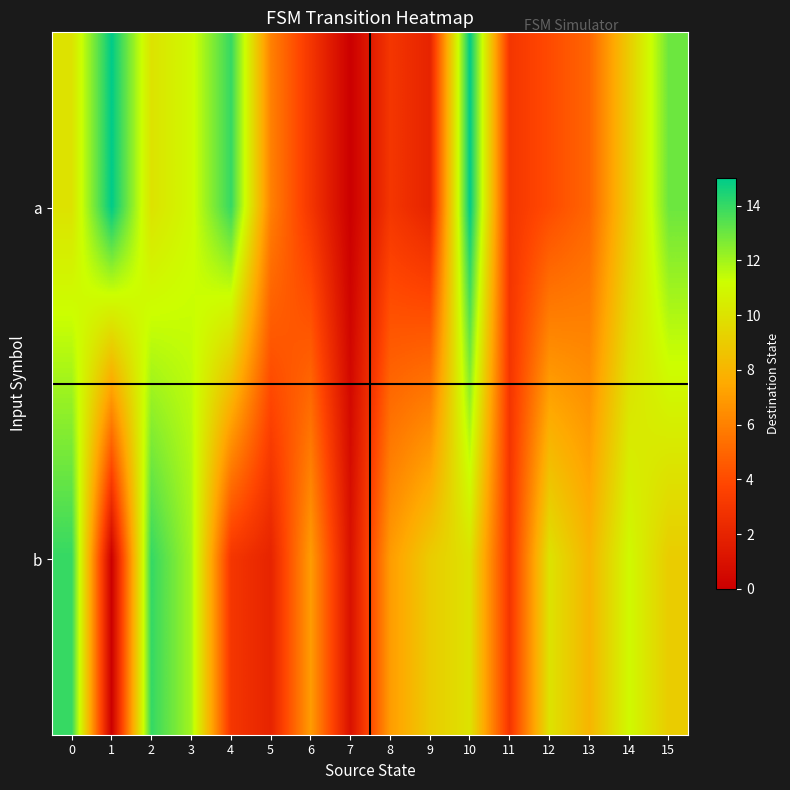

Reading left to right, transcribe all the data shown in this chart.

a: 0=10	1=15	2=10	3=11	4=14	5=6	6=3	7=0	8=3	9=2	10=15	11=3	12=4	13=5	14=9	15=13
b: 0=14	1=0	2=14	3=12	4=3	5=2	6=7	7=1	8=7	9=9	10=10	11=3	12=10	13=8	14=11	15=9